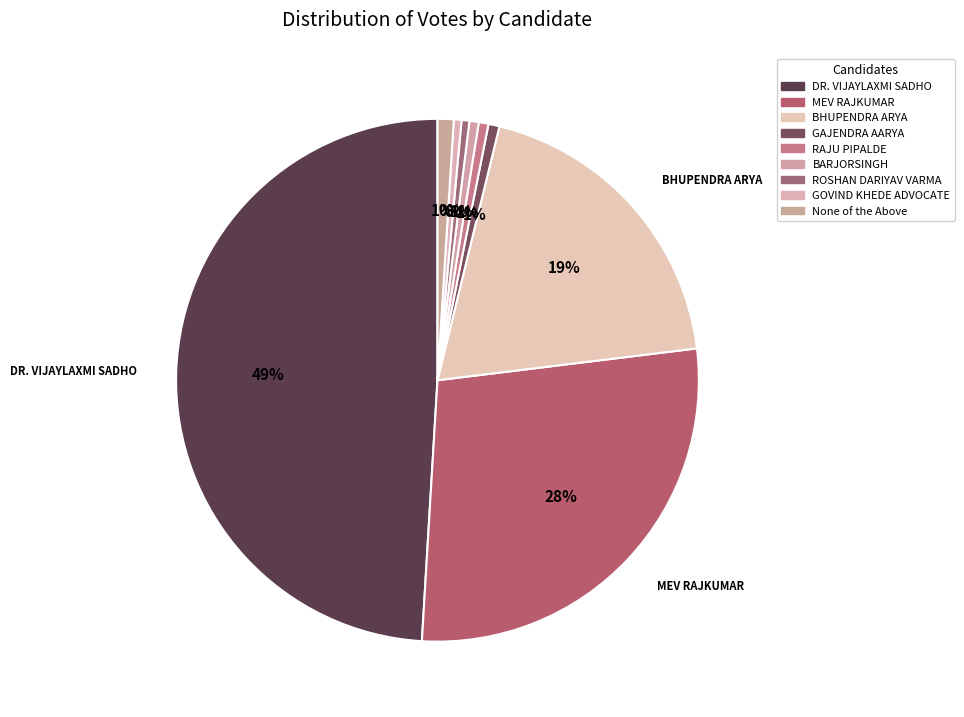

To the nearest percent, what portion does DR. VIJAYLAXMI SADHO represent?

49%